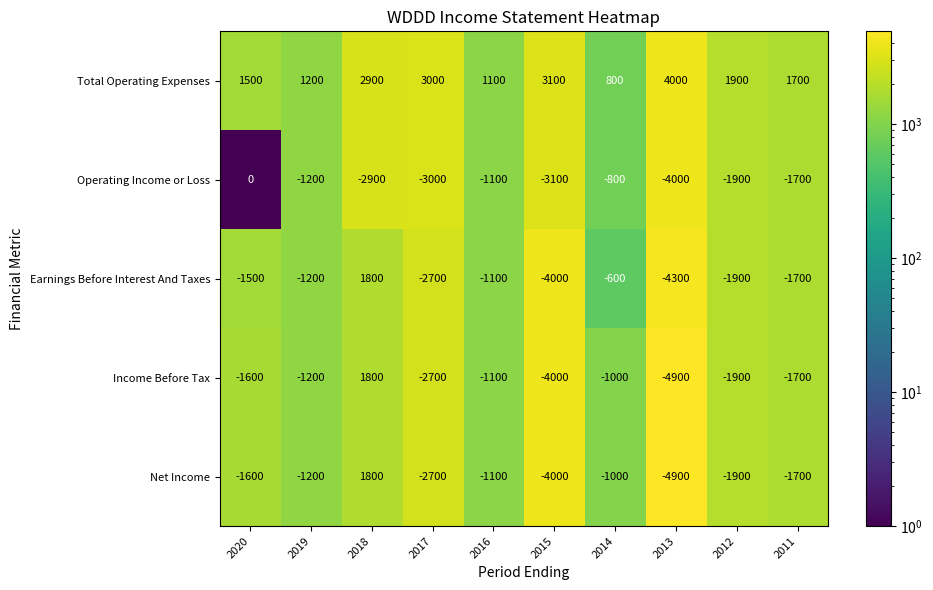

List the labels in order of Total Operating Expenses value, smallest first.

2014, 2016, 2019, 2020, 2011, 2012, 2018, 2017, 2015, 2013